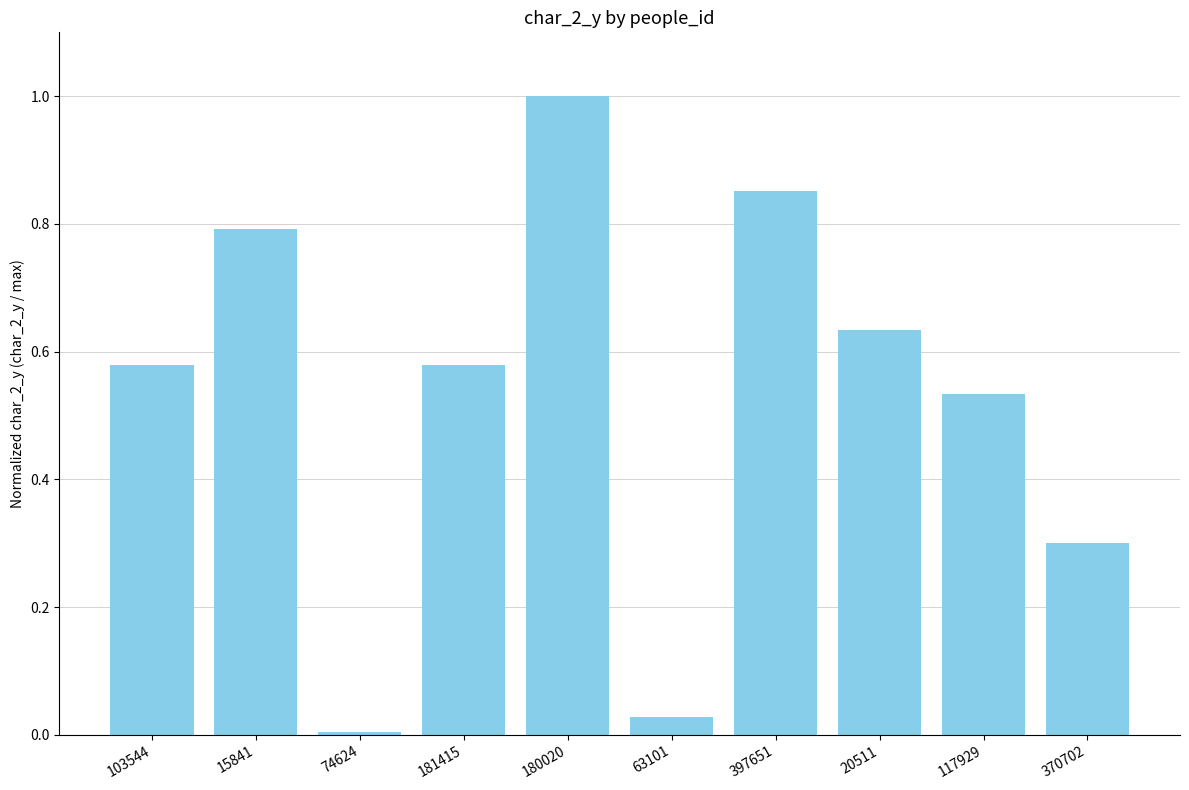

Which has a higher value, 63101 or 20511?

20511